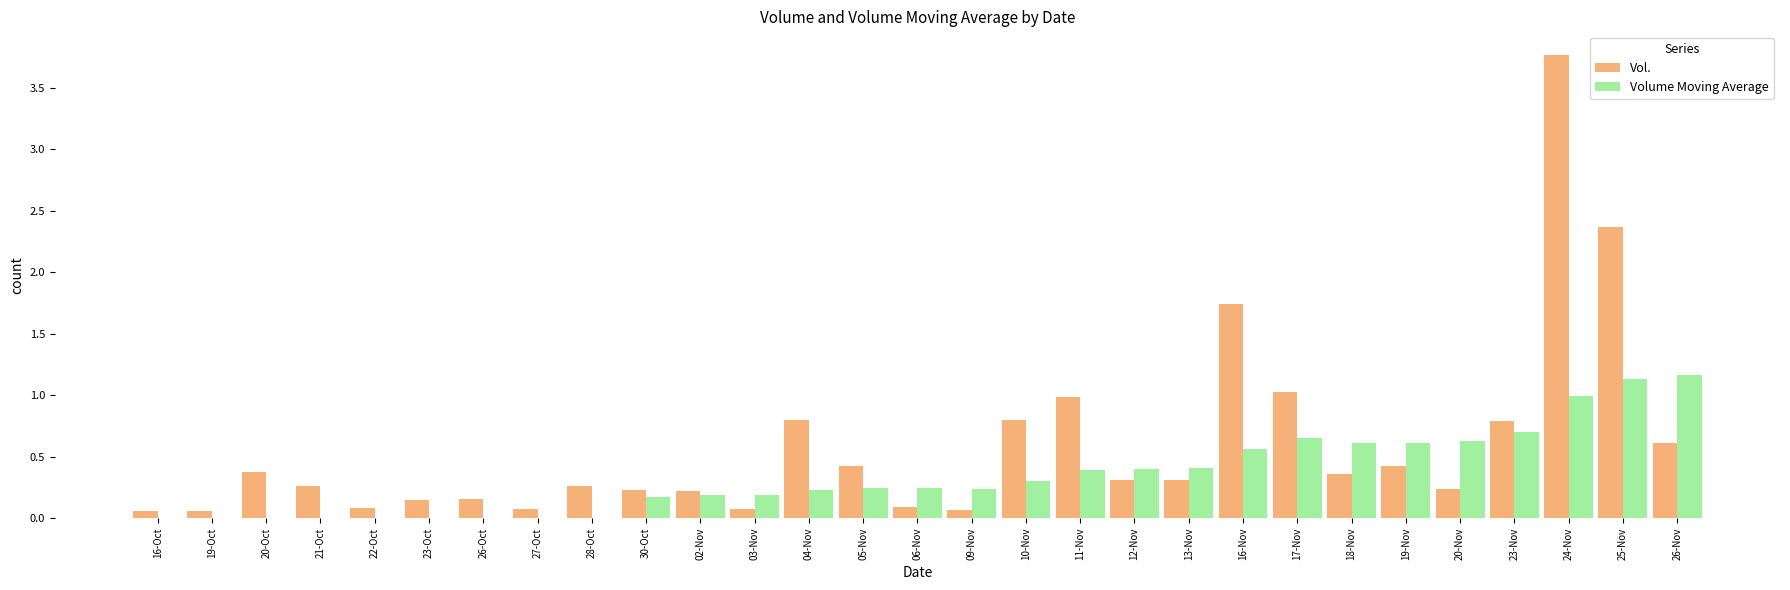

Count the number of data series in this chart.

2